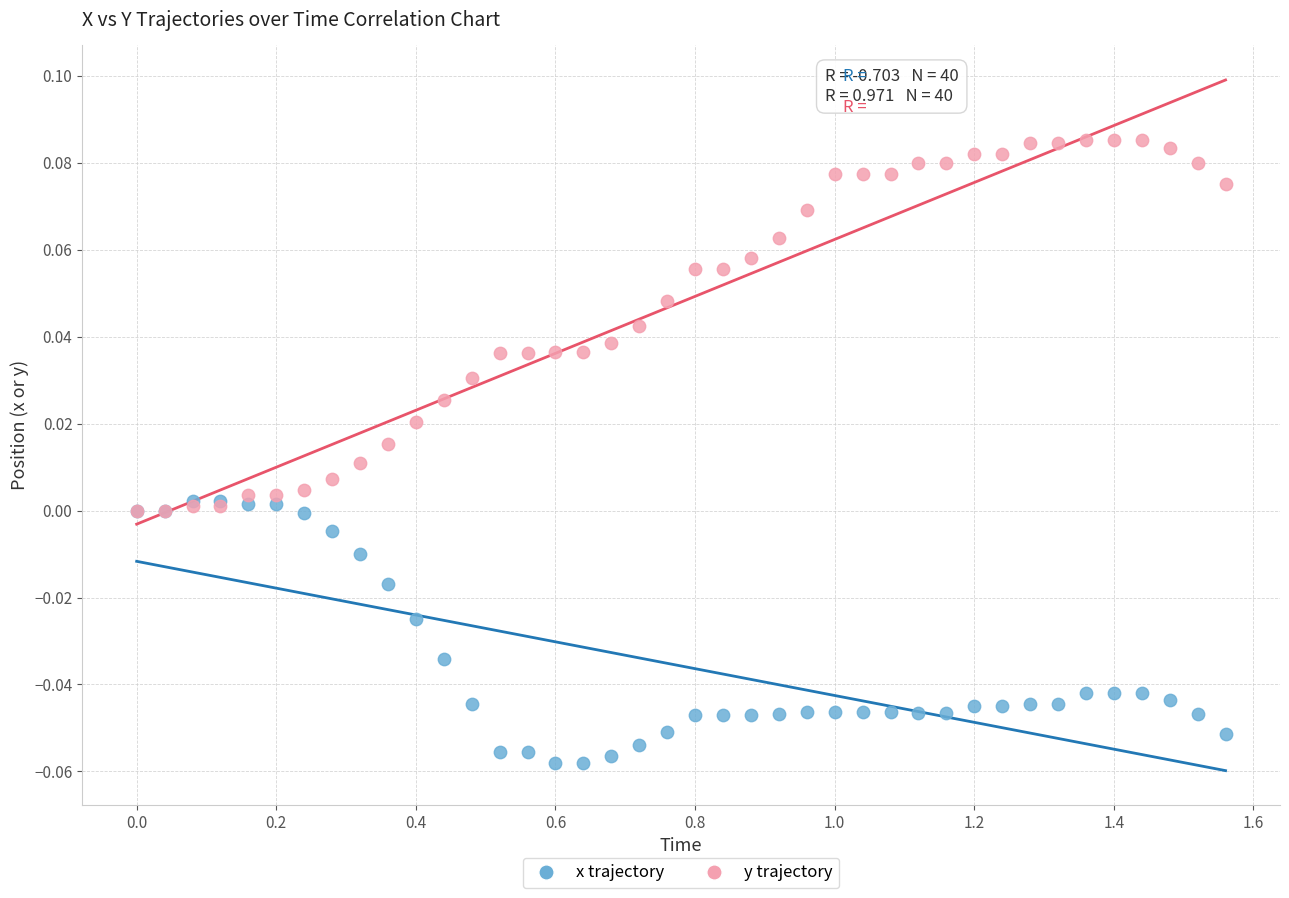

Which series contains the lowest Y value?

x trajectory